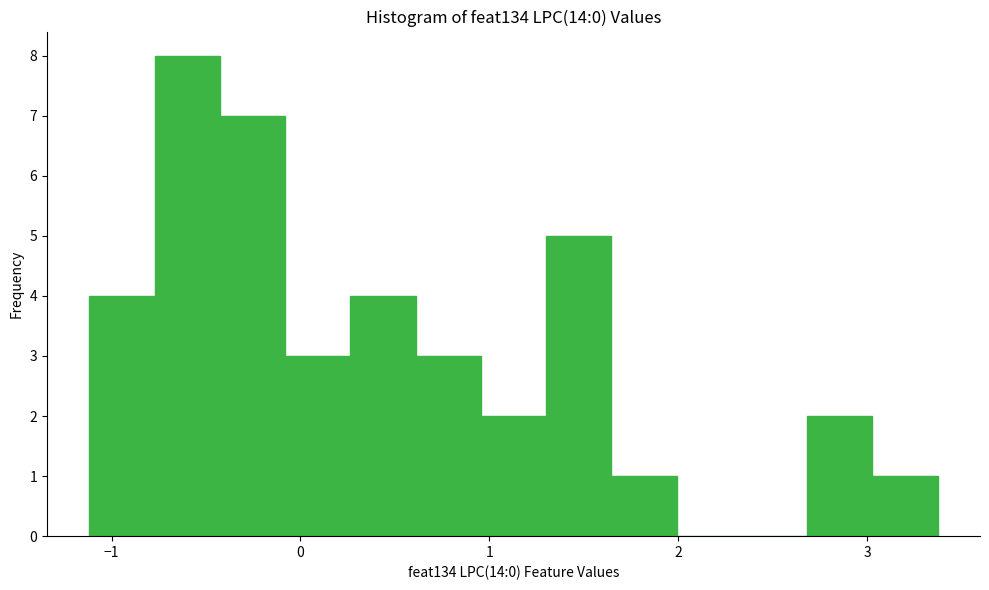

Read against the x-axis, roughly where is the centre of the tallest bar?

-0.6